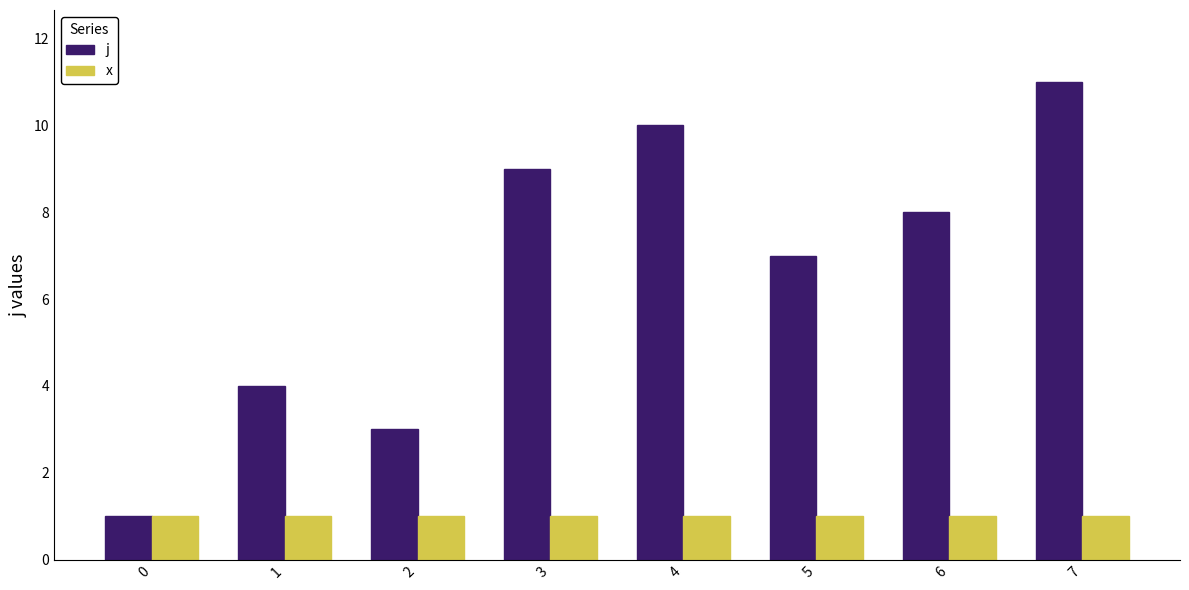

What is the total value across all series at 1?

5